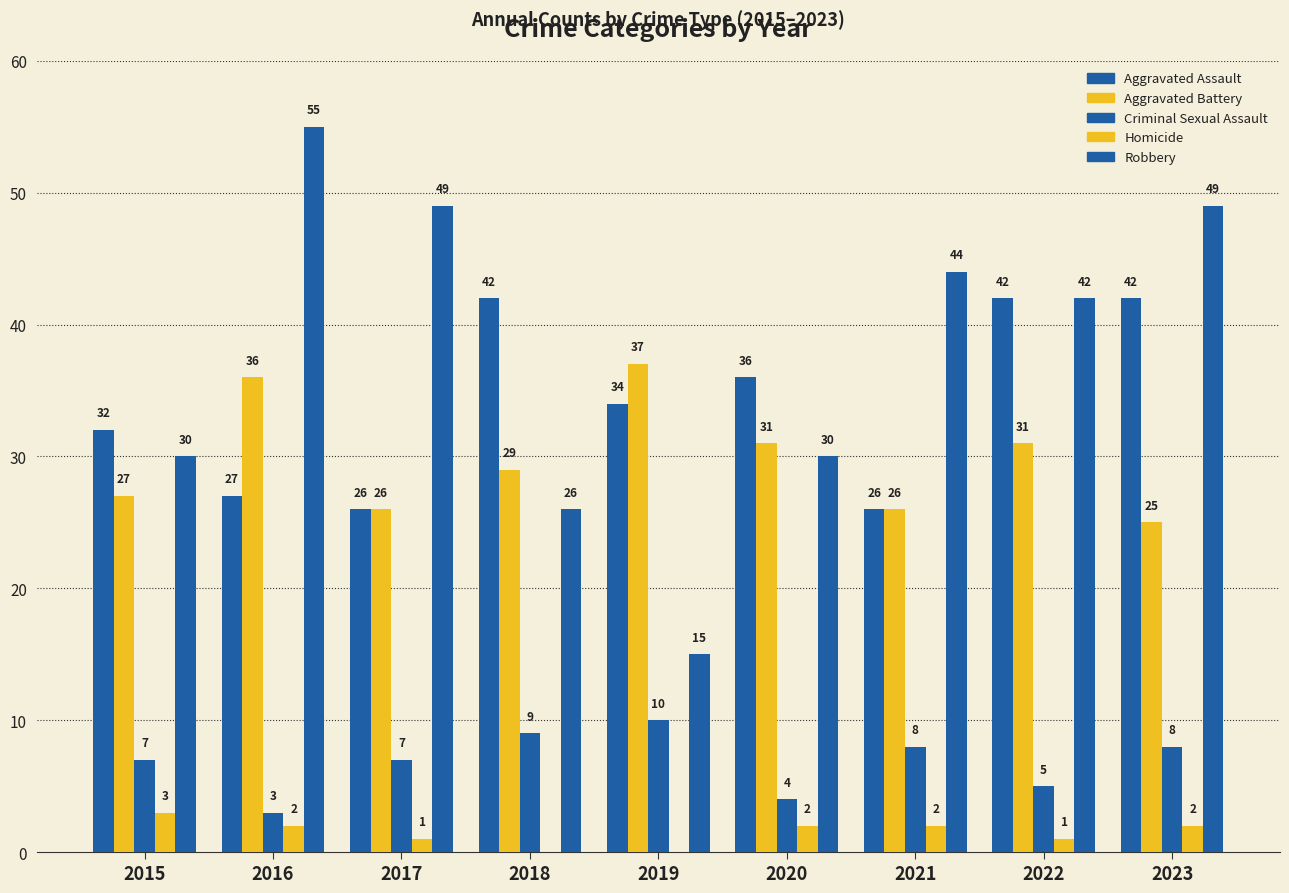

Reading right to left, list all the values displayed in this chart.

Aggravated Assault: 42	42	26	36	34	42	26	27	32
Aggravated Battery: 25	31	26	31	37	29	26	36	27
Criminal Sexual Assault: 8	5	8	4	10	9	7	3	7
Homicide: 2	1	2	2	0	0	1	2	3
Robbery: 49	42	44	30	15	26	49	55	30